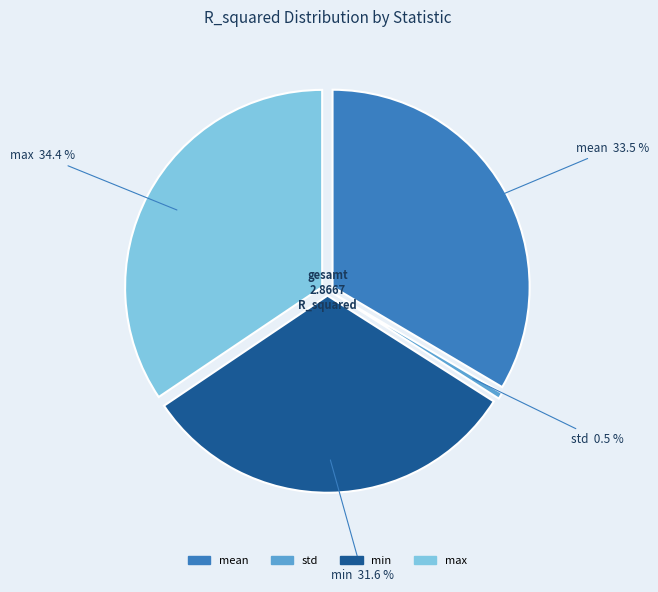

To the nearest percent, what is the combined percentage of max and min?

66%